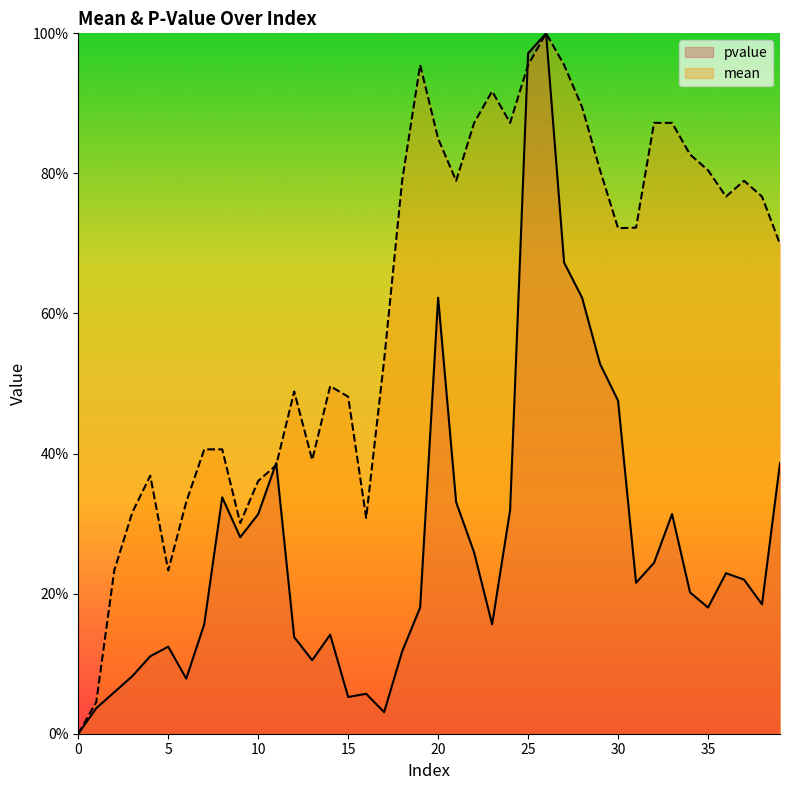

What is the difference between the maximum and second lowest values in the mean series?

1.0